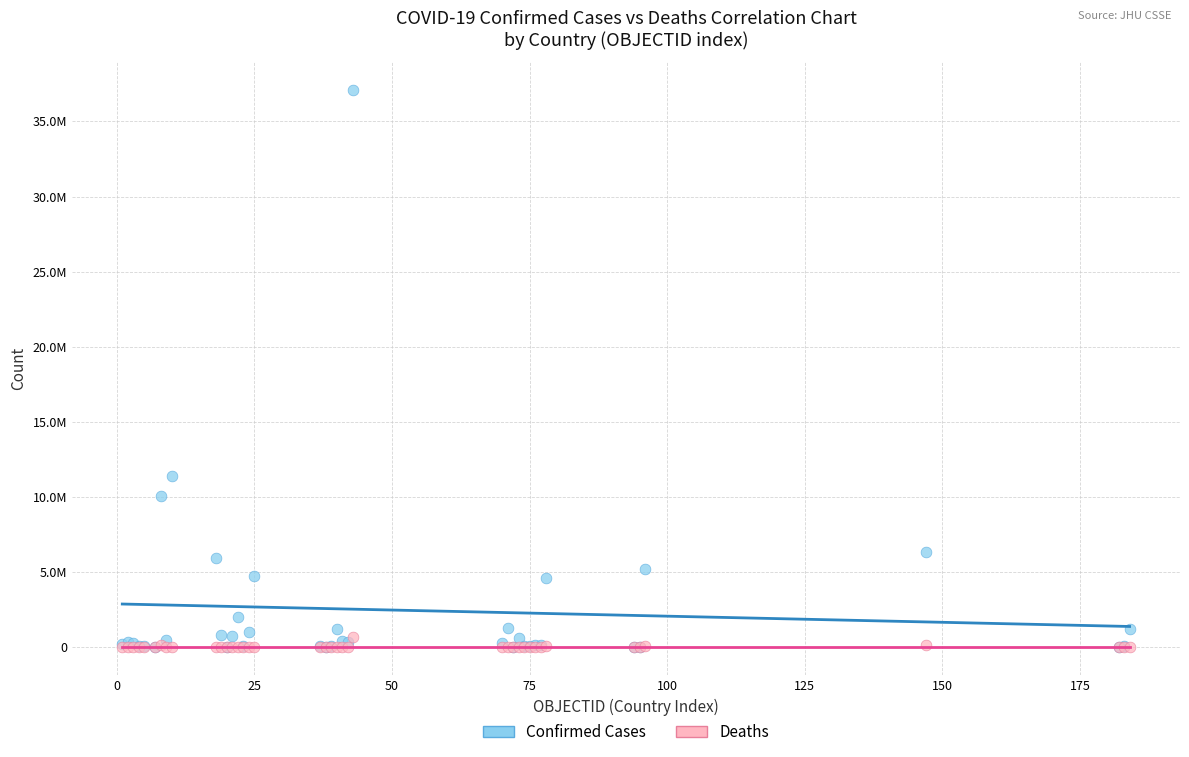

Which series reaches the maximum Y coordinate?

Confirmed Cases